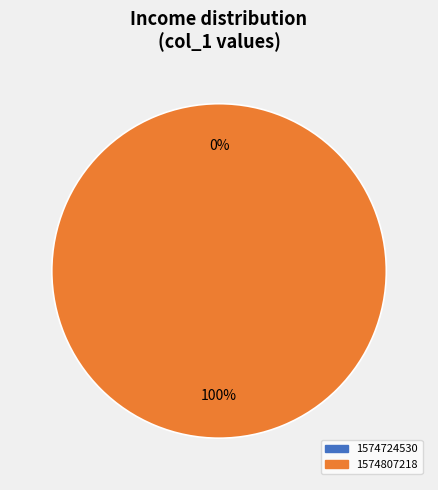

To the nearest percent, what is the difference between the 1574724530 and 1574807218 slice percentages?

100%